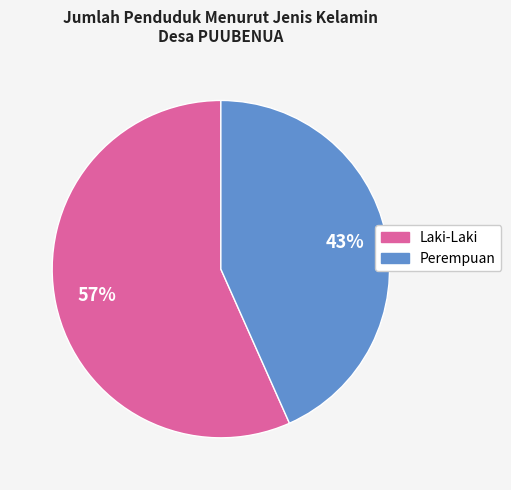

Which has a higher value, Perempuan or Laki-Laki?

Laki-Laki